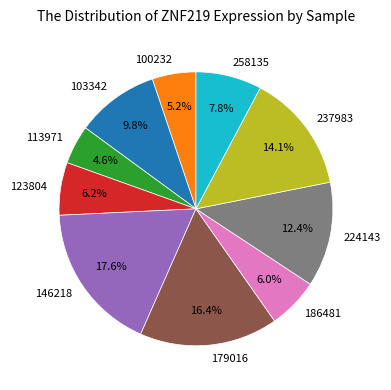

Which has a higher value, 100232 or 237983?

237983